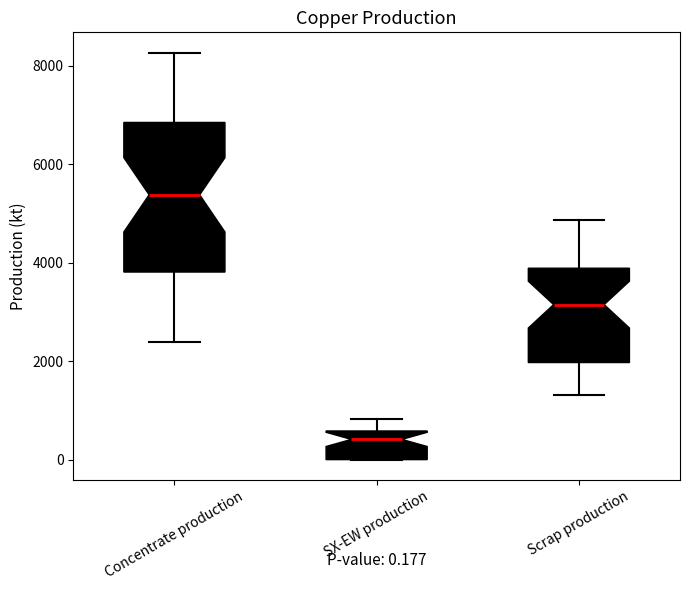

Which box is the tallest, from its lower edge to its upper edge?

Concentrate production